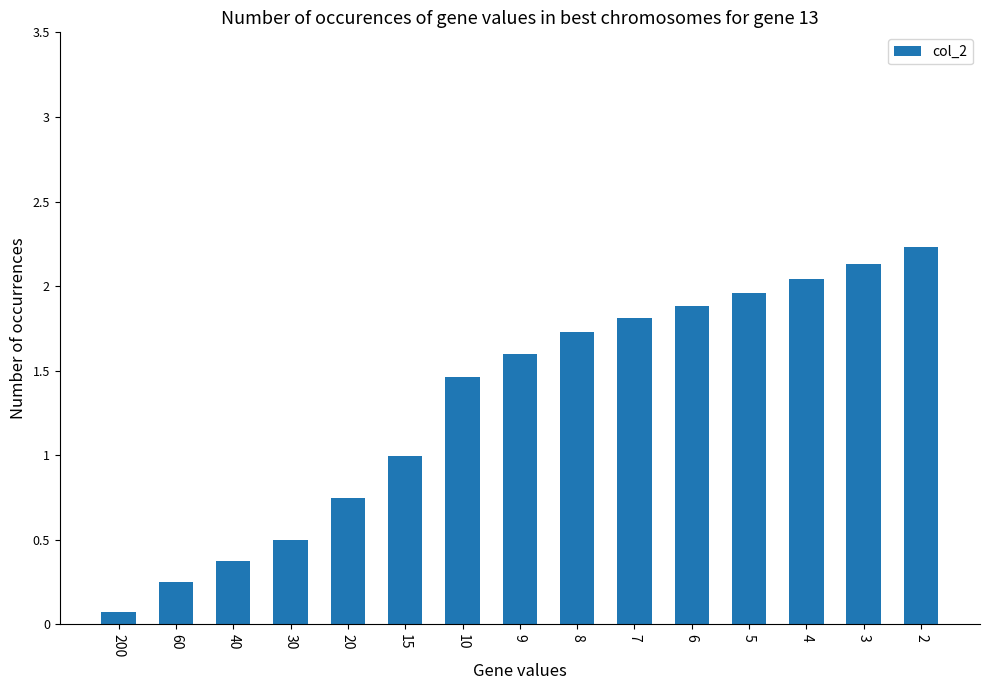

At which label is the value closest to 1?

15